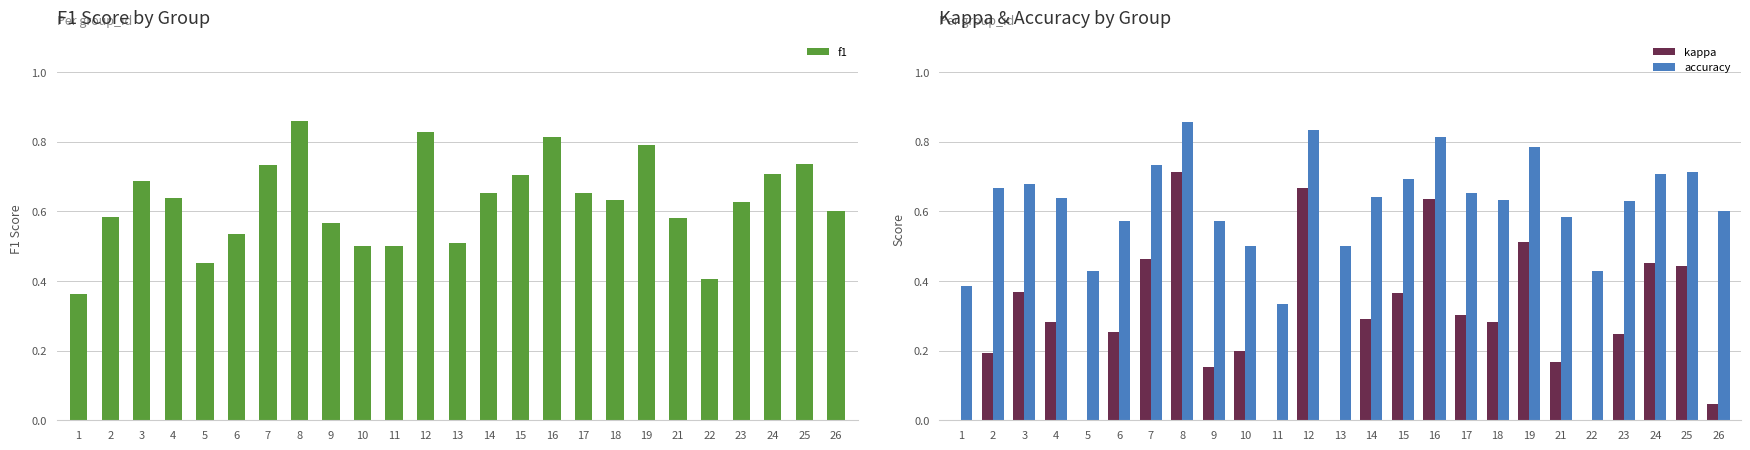

Which label corresponds to the smallest value in the chart?

5